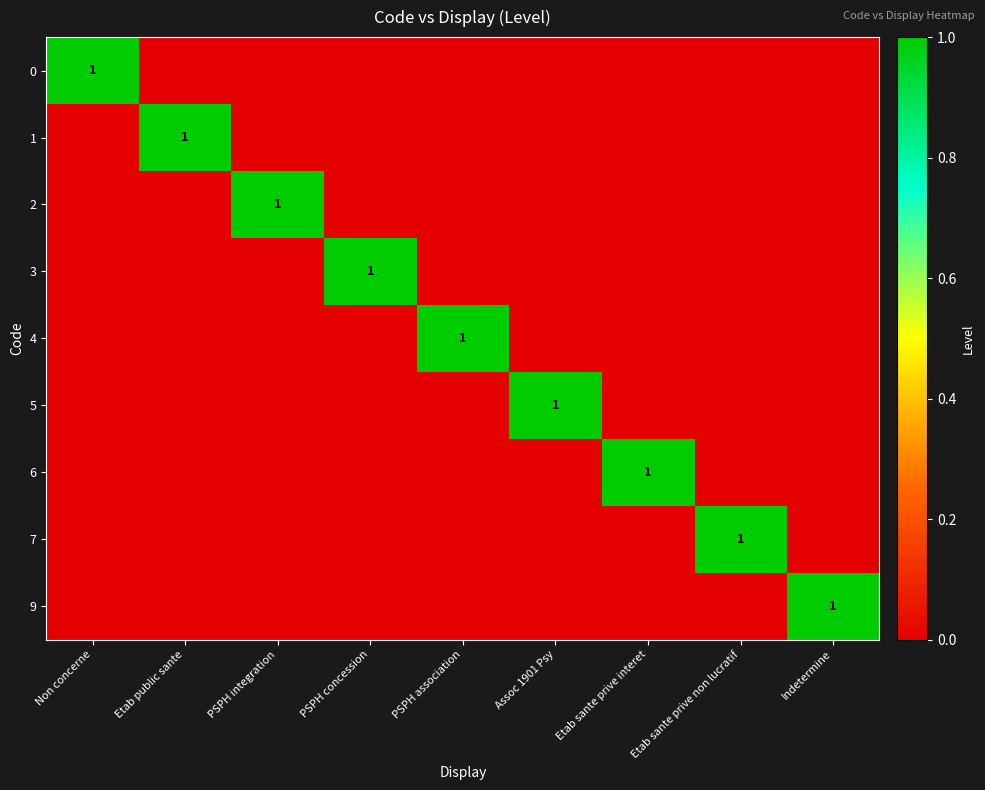

What is the difference between the highest and lowest values at Assoc 1901 Psy?

1